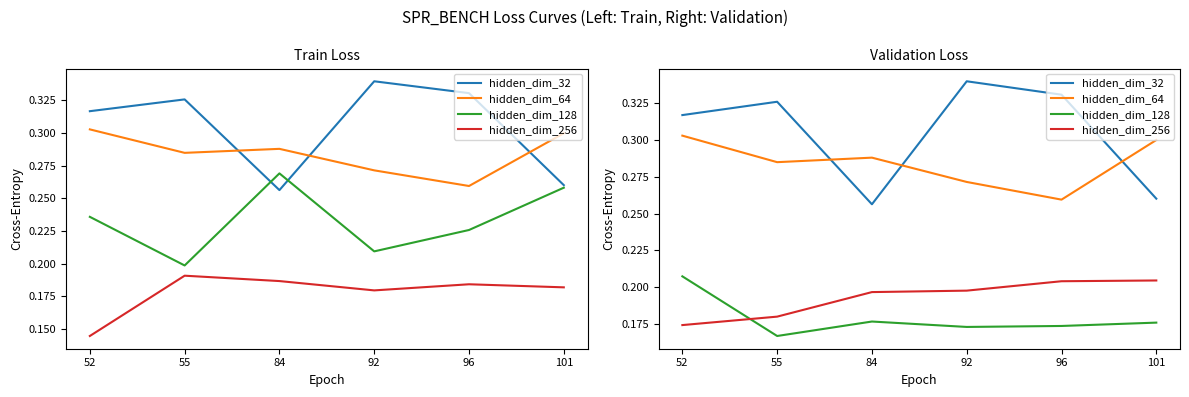

What is the average value of the hidden_dim_64 series?

0.3